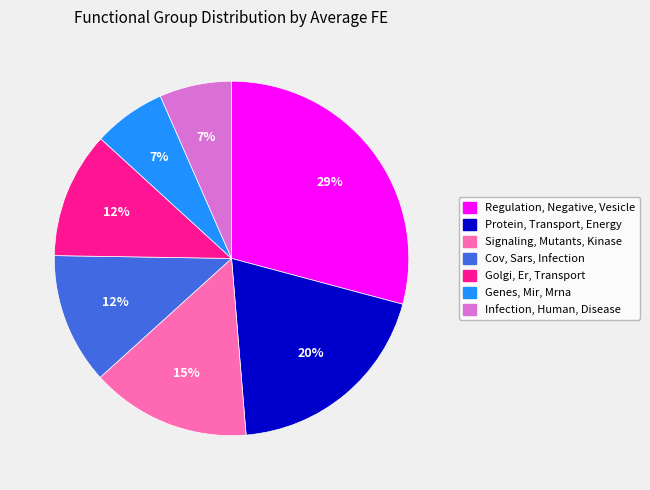

True or false: Regulation, Negative, Vesicle accounts for 29% of the total.

True